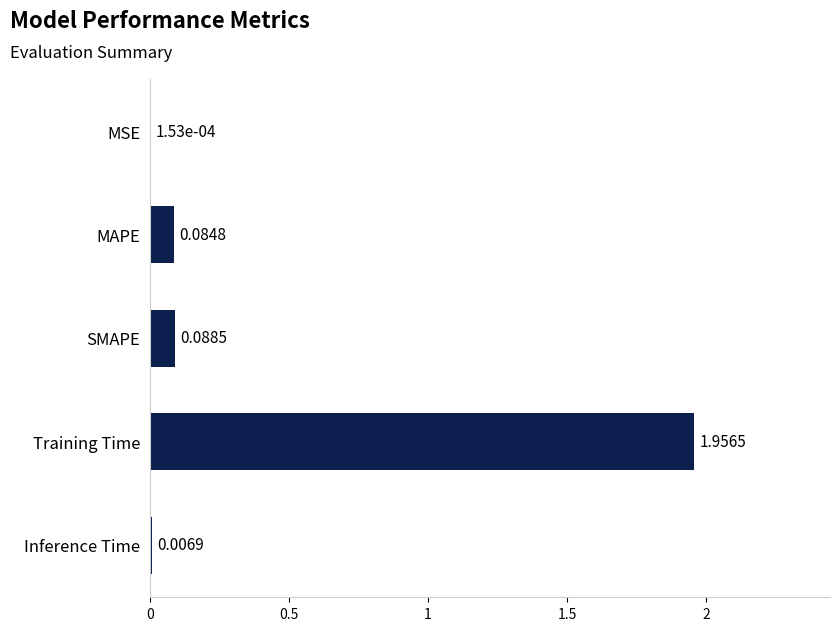

Which has a higher value, MSE or MAPE?

MAPE